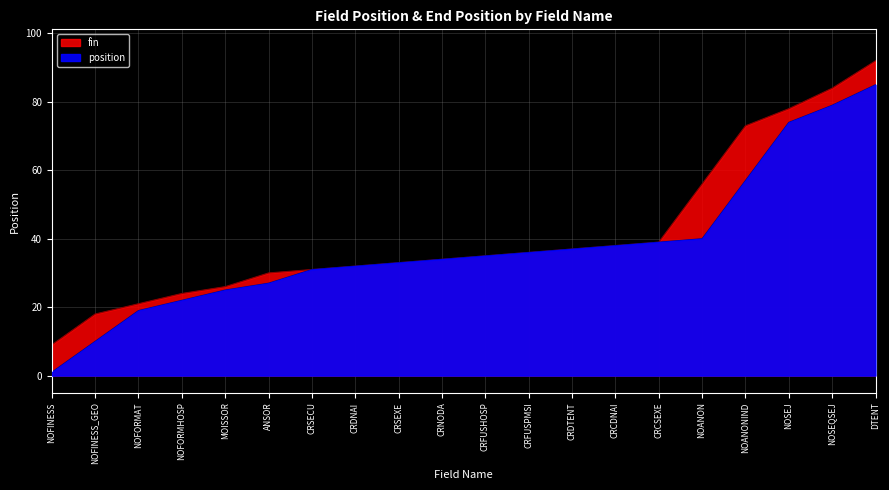

Which series has the largest range (max minus min)?

position